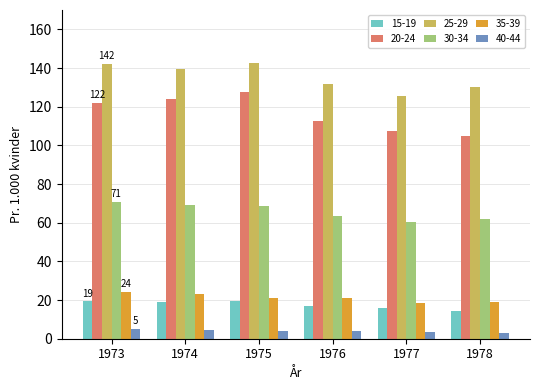

What is the total value across all series at 1977?

331.8